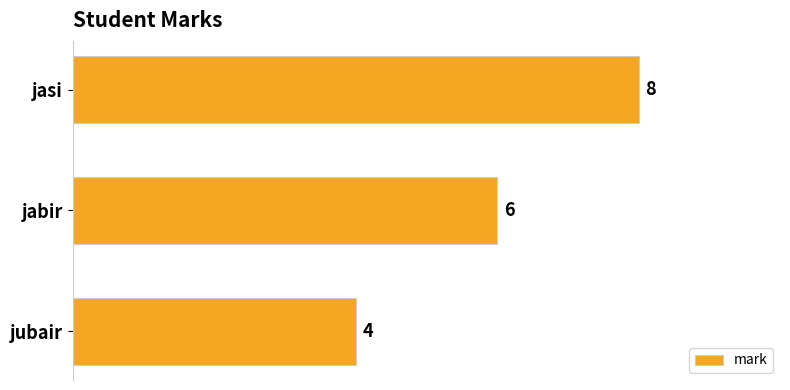

Count the number of data series in this chart.

1